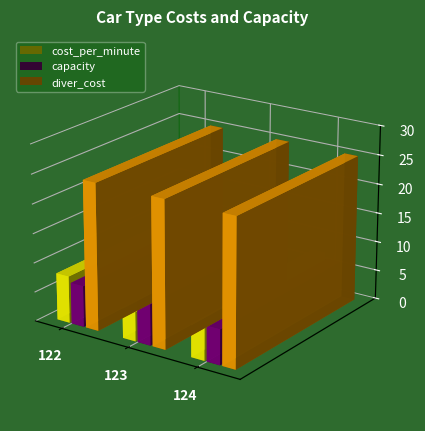

Is it true that cost_per_minute equals 8 at 123?

False